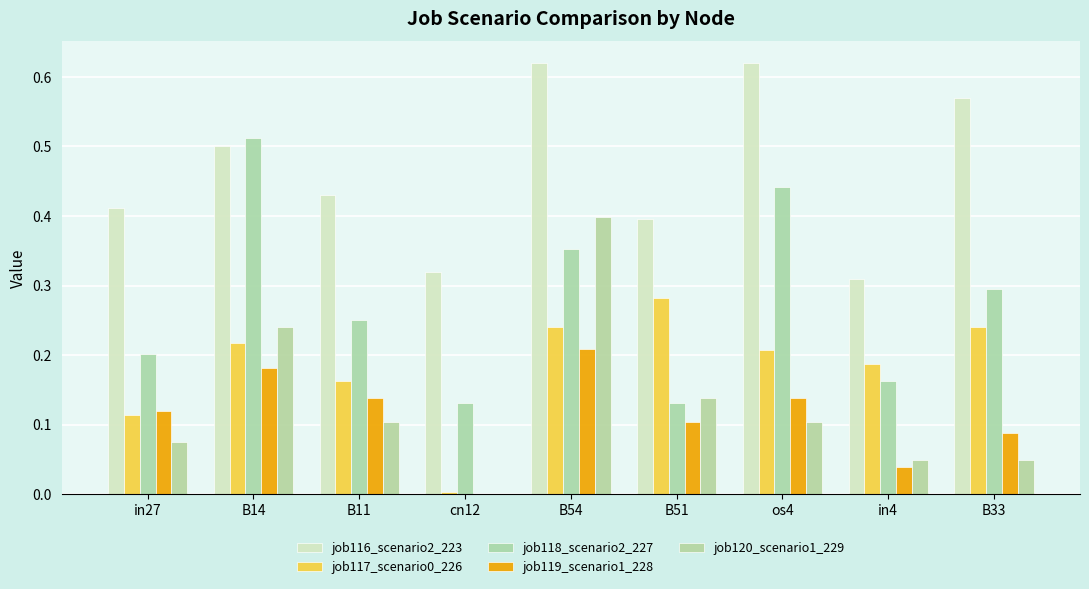

Which category has the lowest value in the job116_scenario2_223 series?

in4